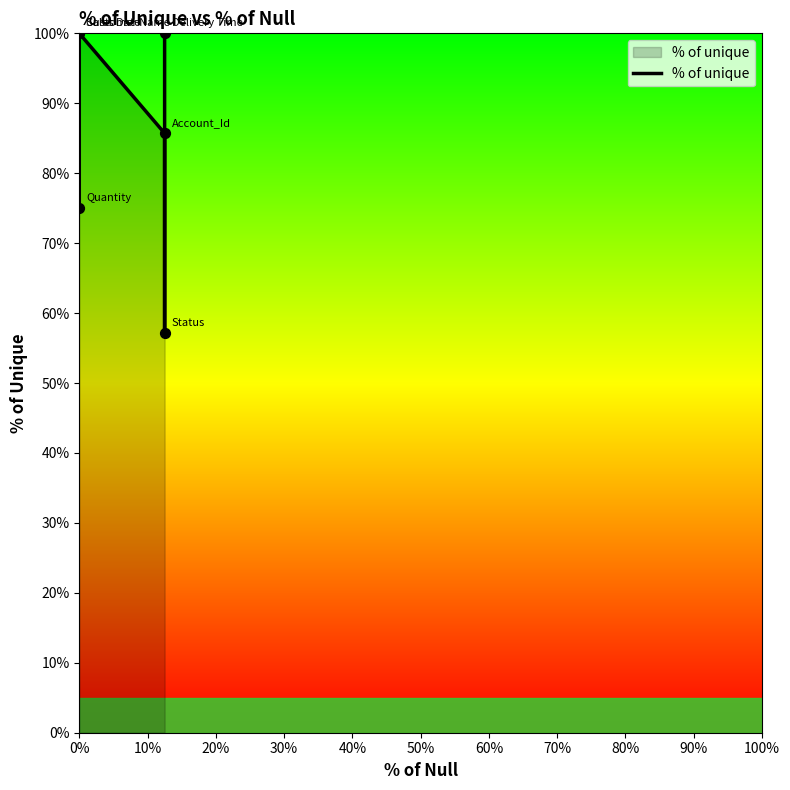

What is the ratio of the value at 10% to the value at 40%?

1.8